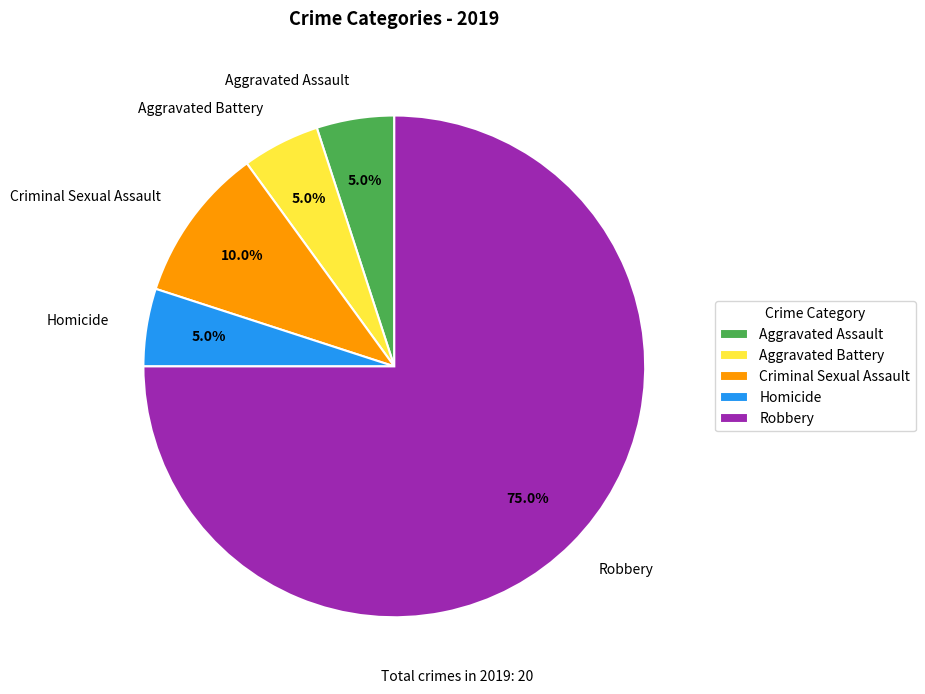

Count the number of slices in the pie.

5